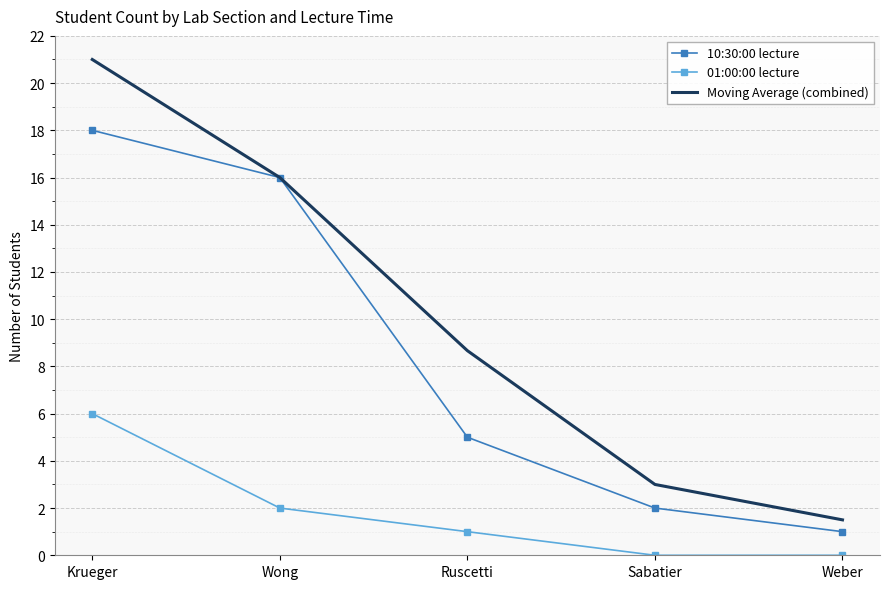

What is the lowest value of the 10:30:00 lecture series?

1.0